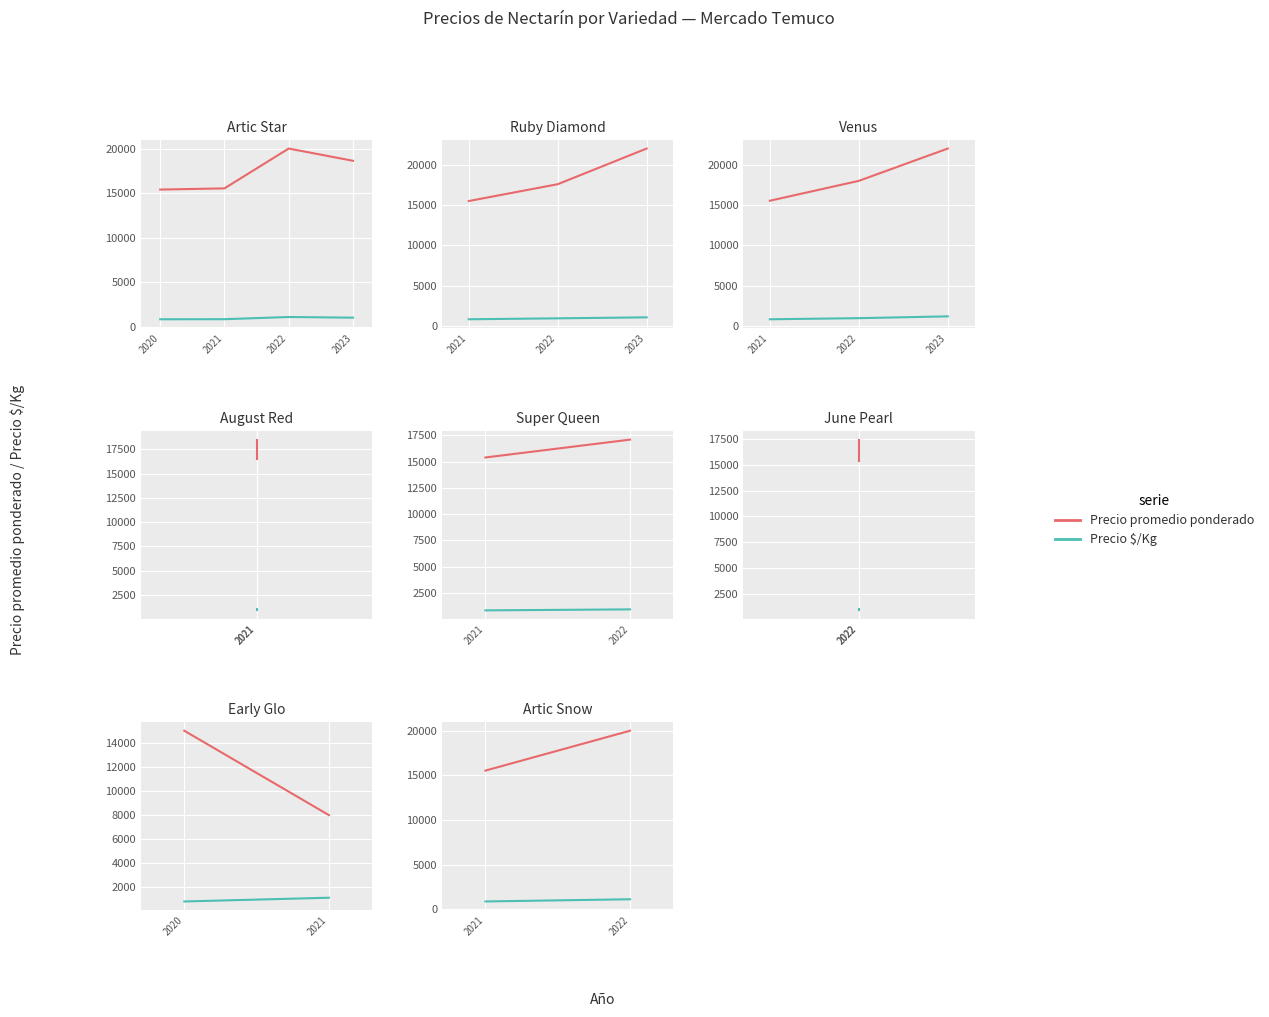

What is the average value of the Precio $/Kg series?

987